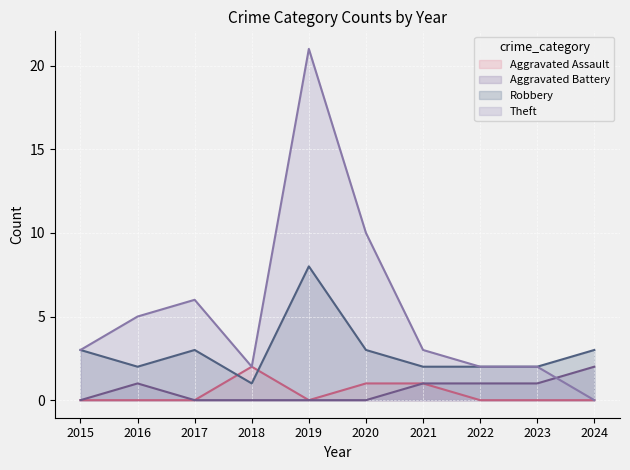

True or false: Aggravated Battery and Theft cross at least once.

True